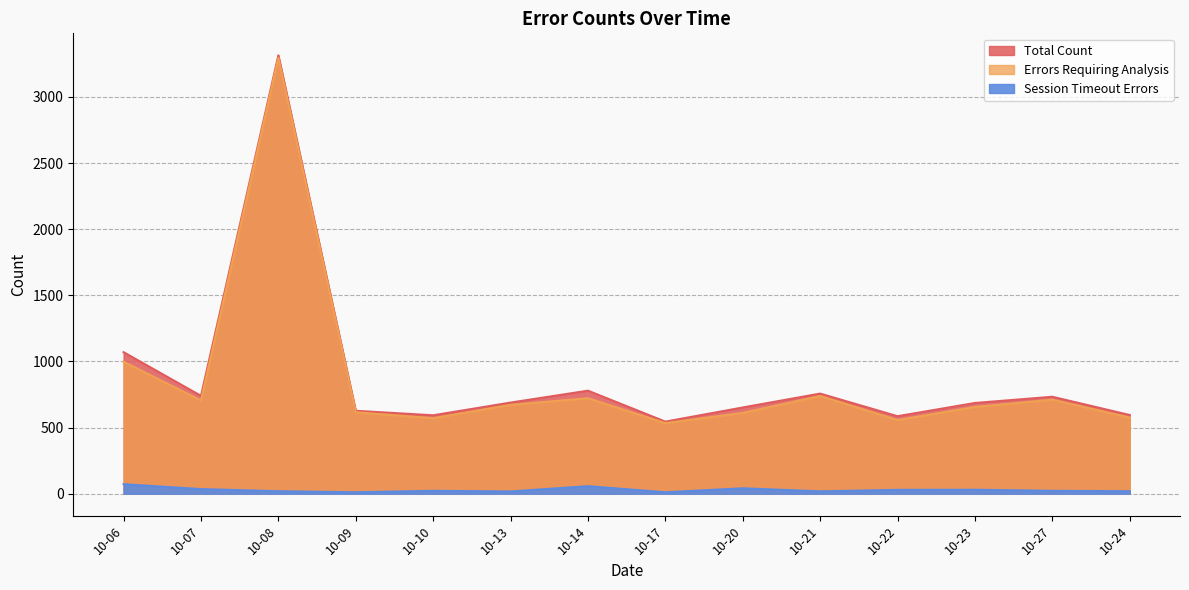

What is the label of the 10th point from the left?

10-21